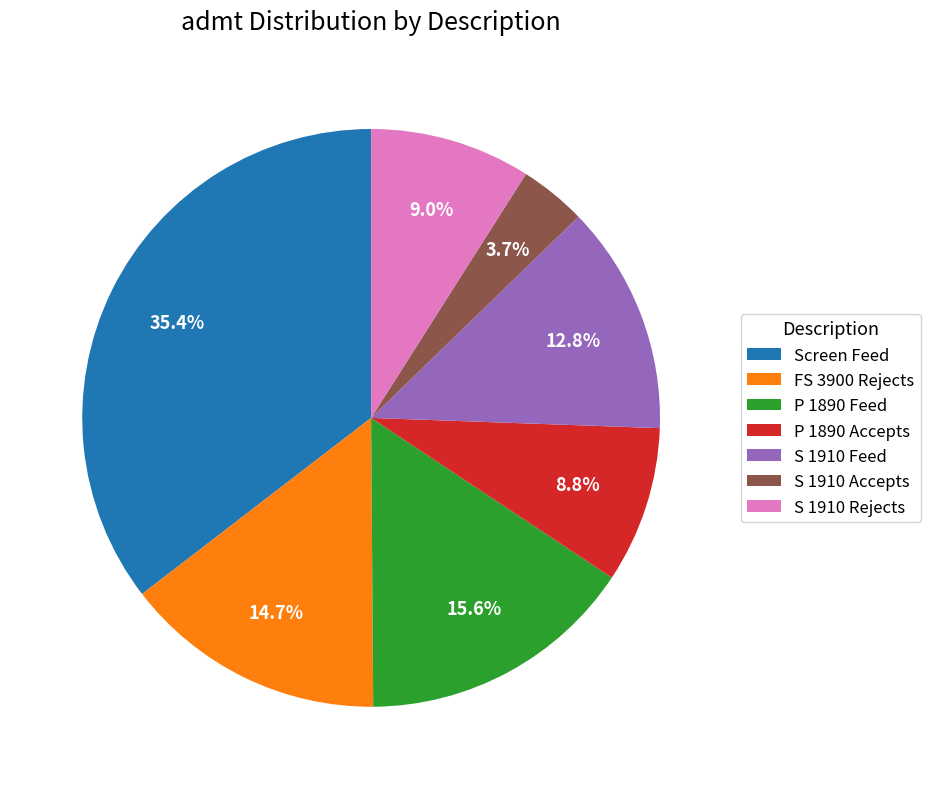

Does Screen Feed represent more than half of the total?

No